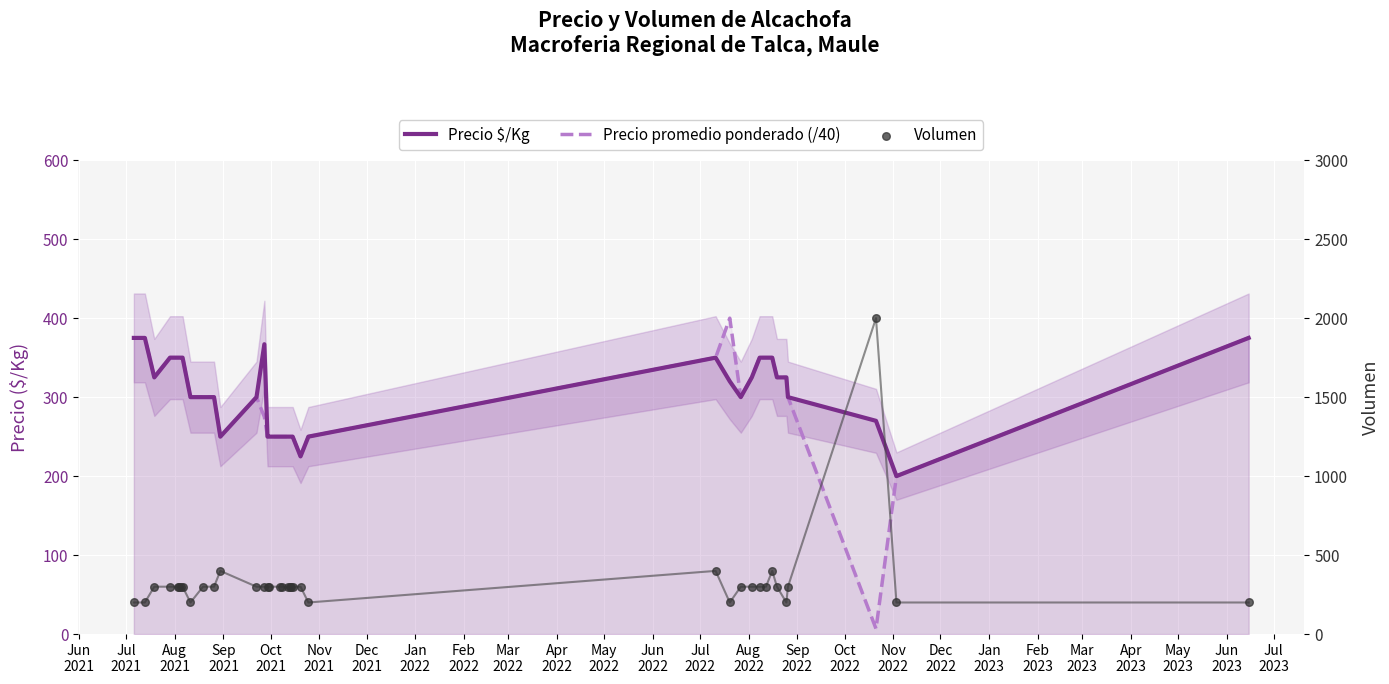

What is the total value across all series at May
2023?

700.0